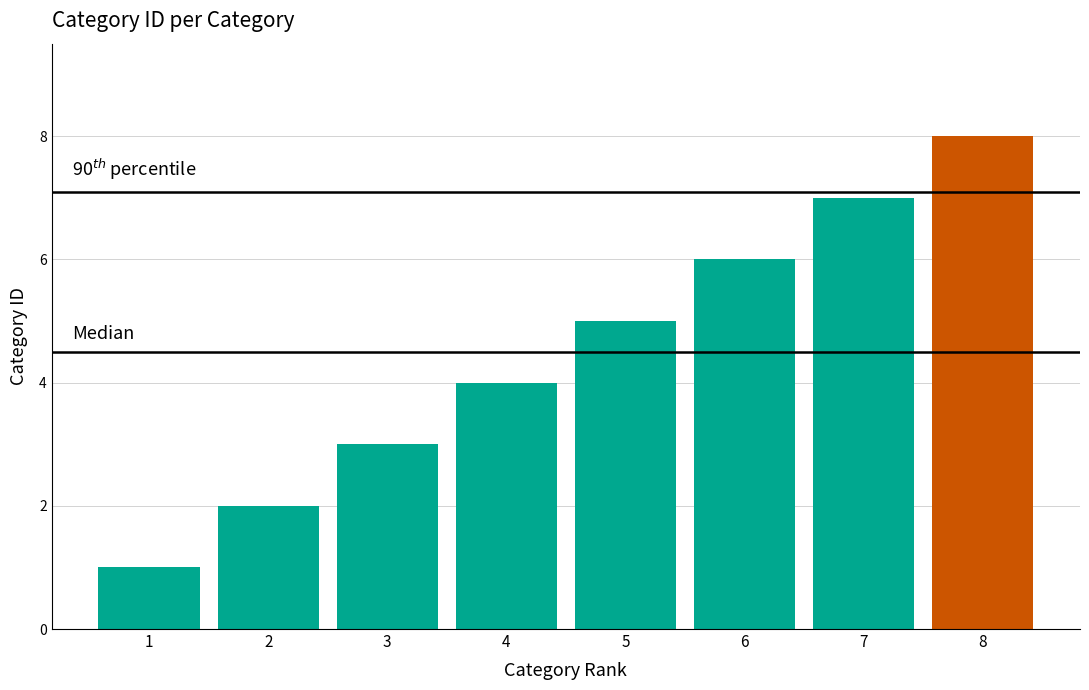

The value at 5 is 5. True or false?

True